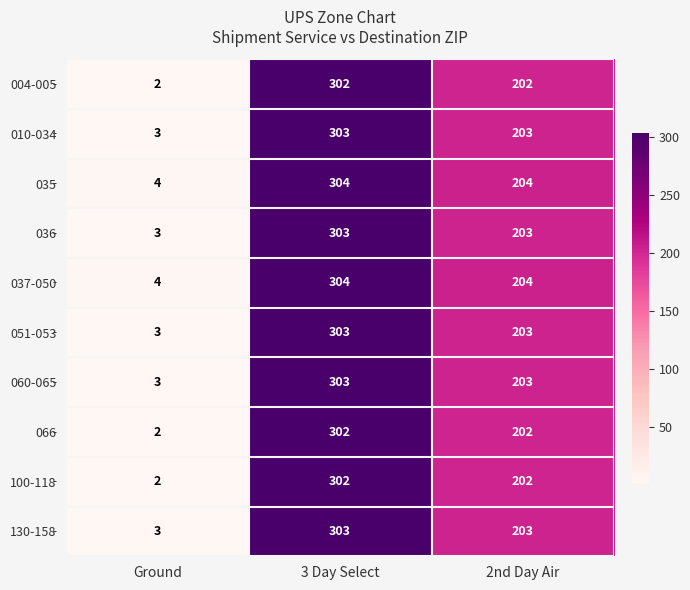

How many 060-065 values are between 3 and 303?

3